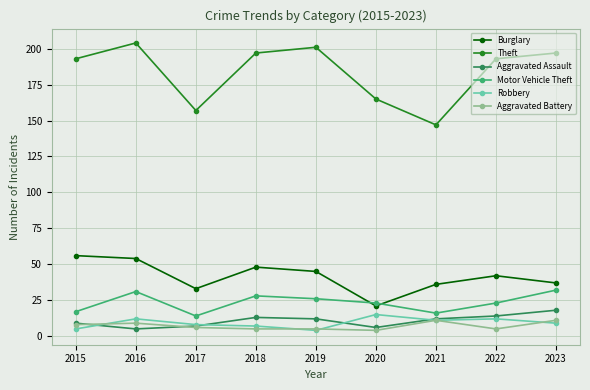

Which category has the highest value across all series?

2016